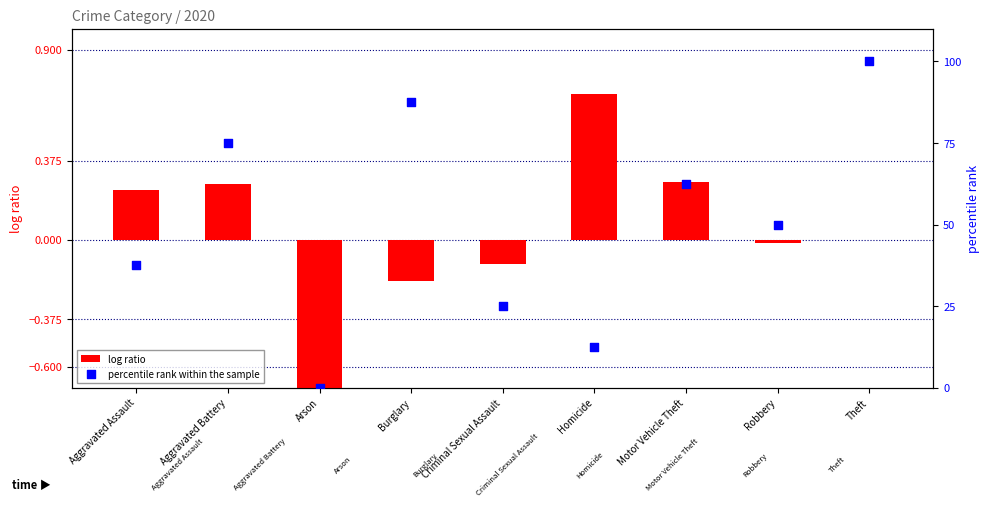

Which series has the largest total across all categories?

percentile rank within the sample